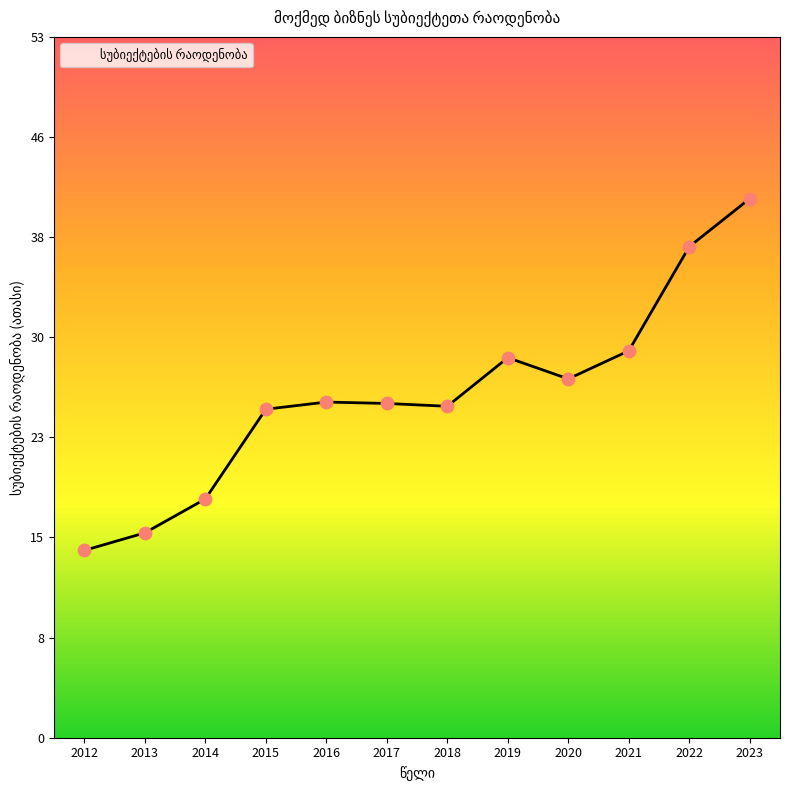

Which has a higher value, 2013 or 2022?

2022